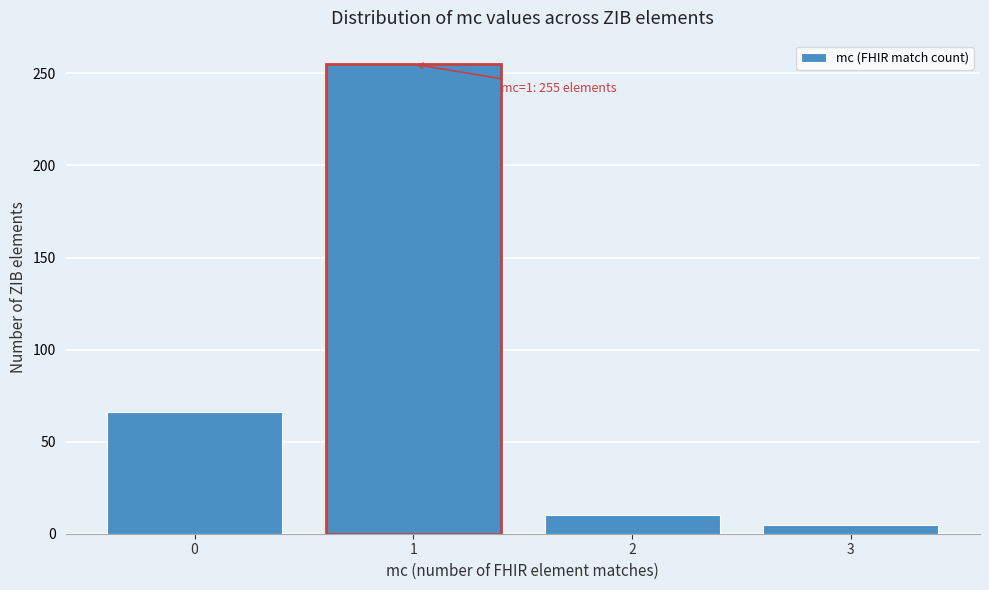

Reading left to right, what are all the values shown in this chart?

0=66	1=255	2=10	3=5